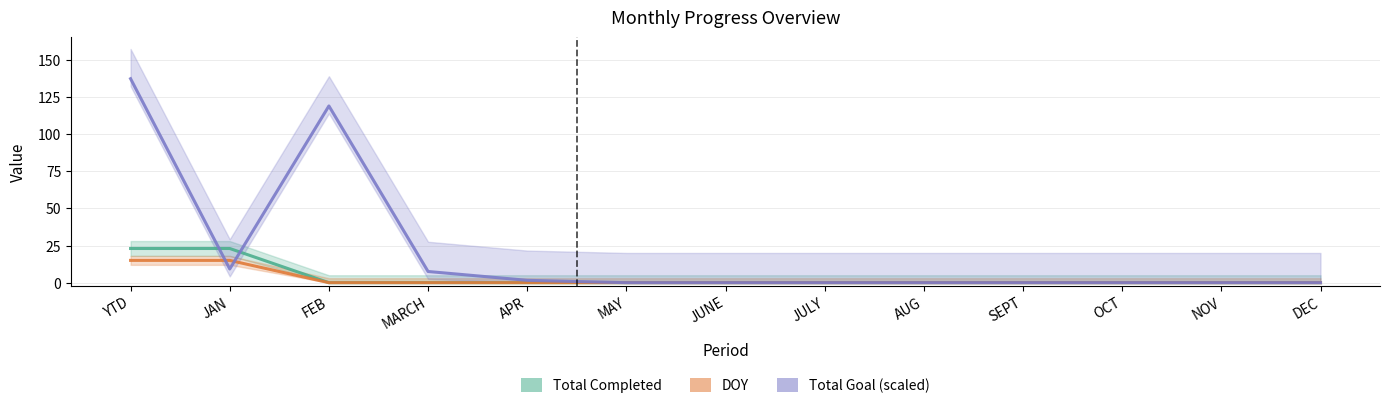

Reading left to right, list all the values displayed in this chart.

Total Completed: YTD=23.0	JAN=23.0	FEB=0.0	MARCH=0.0	APR=0.0	MAY=0.0	JUNE=0.0	JULY=0.0	AUG=0.0	SEPT=0.0	OCT=0.0	NOV=0.0	DEC=0.0
DOY: YTD=15.0	JAN=15.0	FEB=0.0	MARCH=0.0	APR=0.0	MAY=0.0	JUNE=0.0	JULY=0.0	AUG=0.0	SEPT=0.0	OCT=0.0	NOV=0.0	DEC=0.0
Total Goal (scaled): YTD=137.2	JAN=9.2	FEB=118.9	MARCH=7.5	APR=1.6	MAY=0.0	JUNE=0.0	JULY=0.0	AUG=0.0	SEPT=0.0	OCT=0.0	NOV=0.0	DEC=0.0